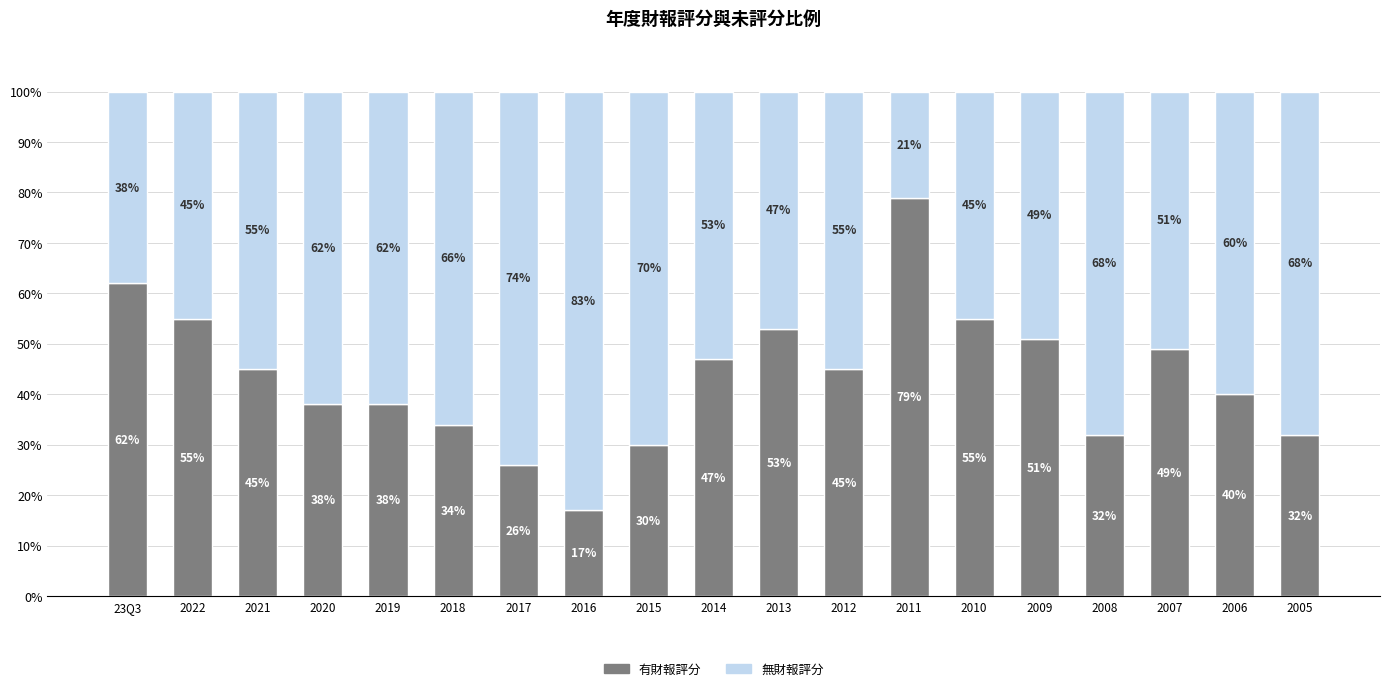

What is the total value across all series at 2018?

100